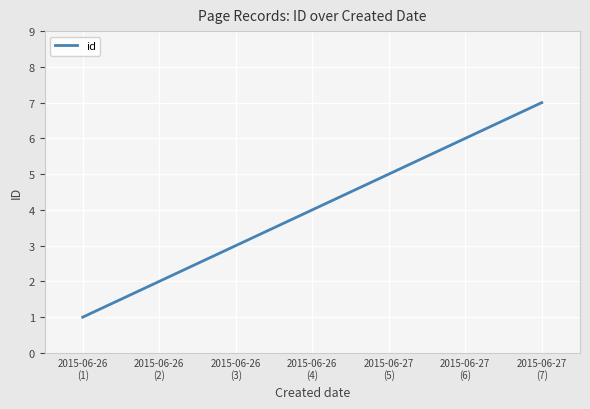

What is the sum of all values?

28